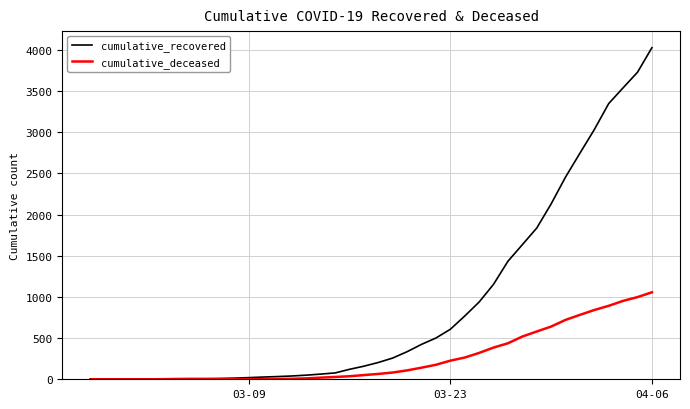

Which series has the largest range (max minus min)?

cumulative_recovered